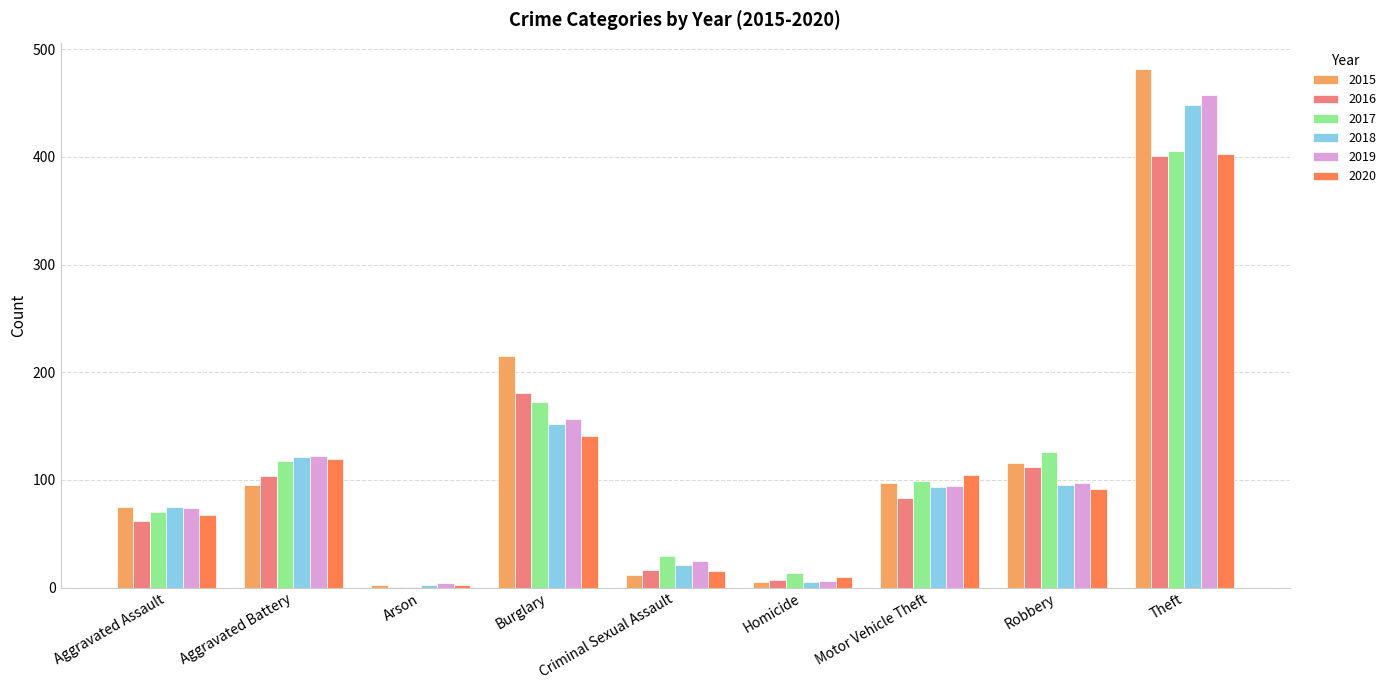

Where is 2020 nearest to the value 202?

Burglary